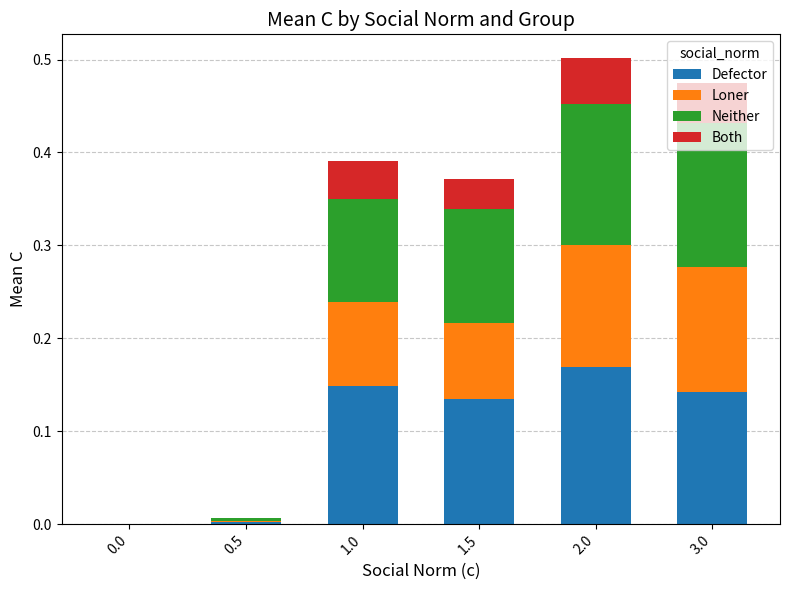

What is the total value across all series at 2.0?

0.5